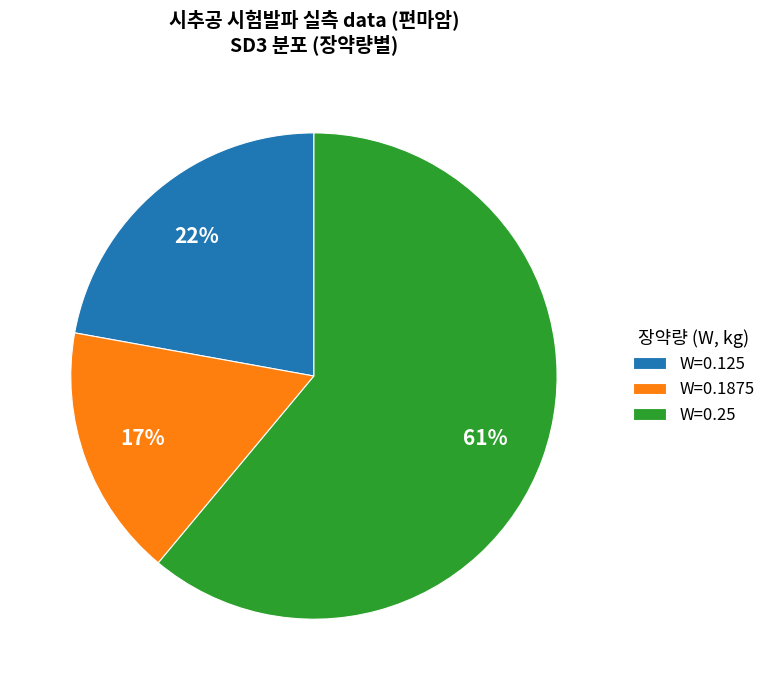

Between W=0.1875 and W=0.25, which is larger?

W=0.25